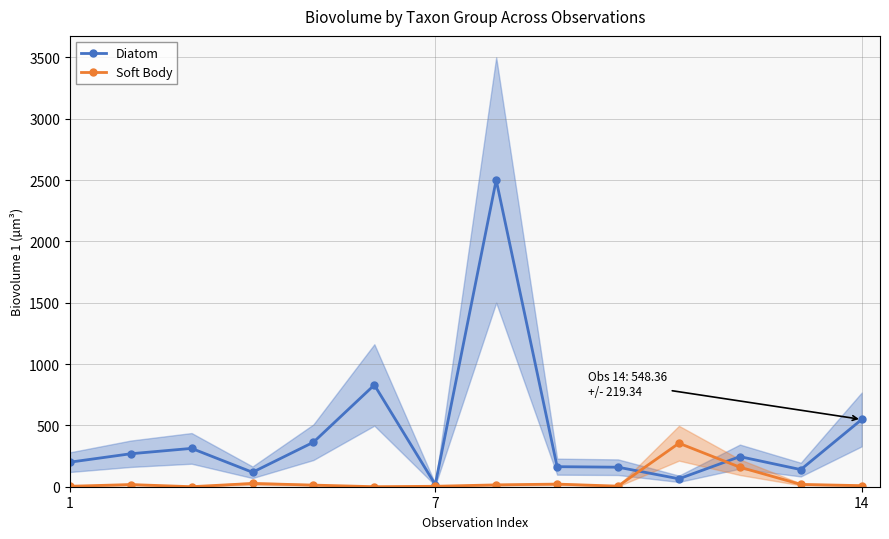

True or false: Soft Body has more than 1 interior local peaks.

True